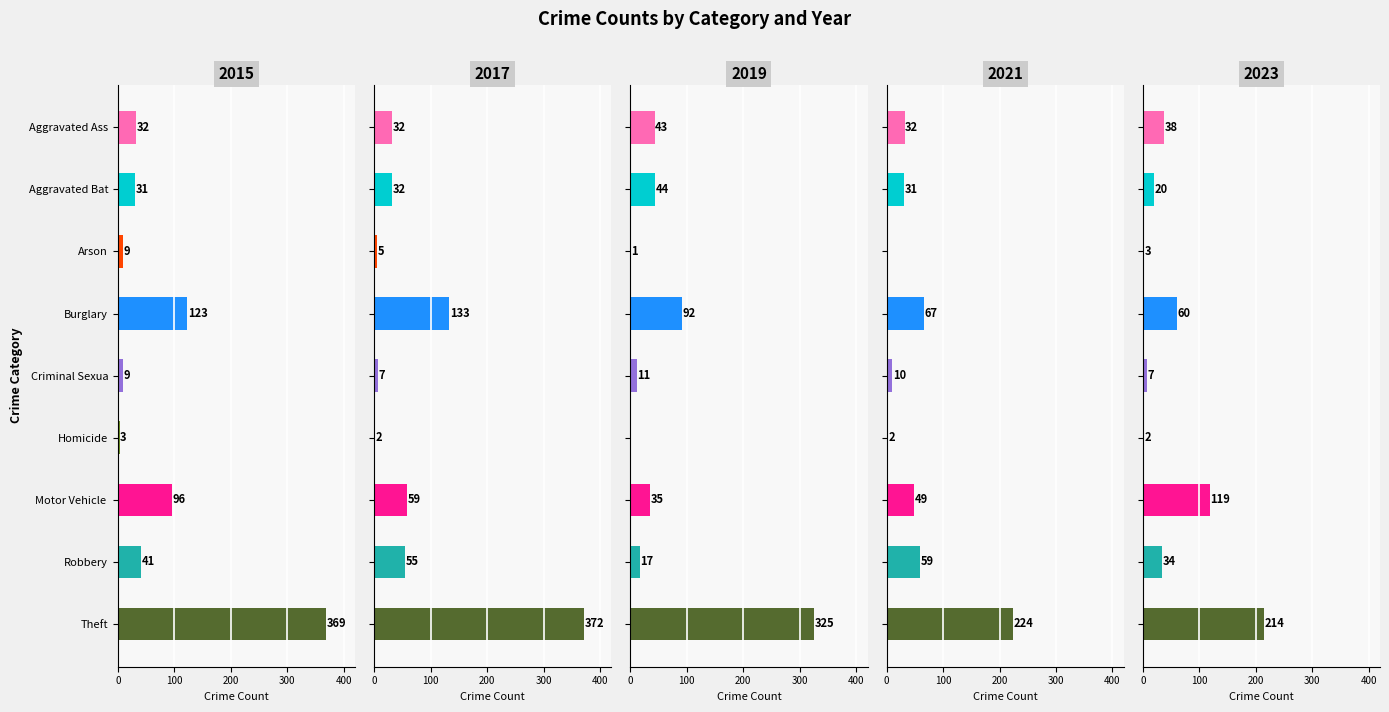

What is the maximum value shown in the chart?

372